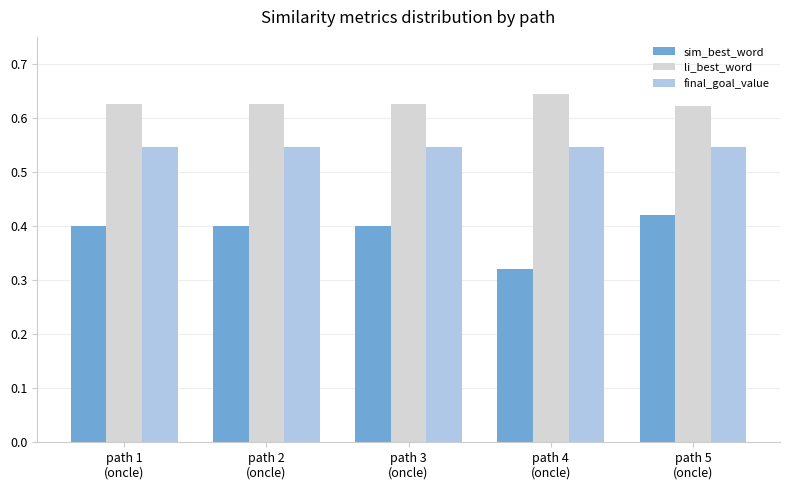

Which series changed the most between path 1
(oncle) and path 4
(oncle)?

sim_best_word